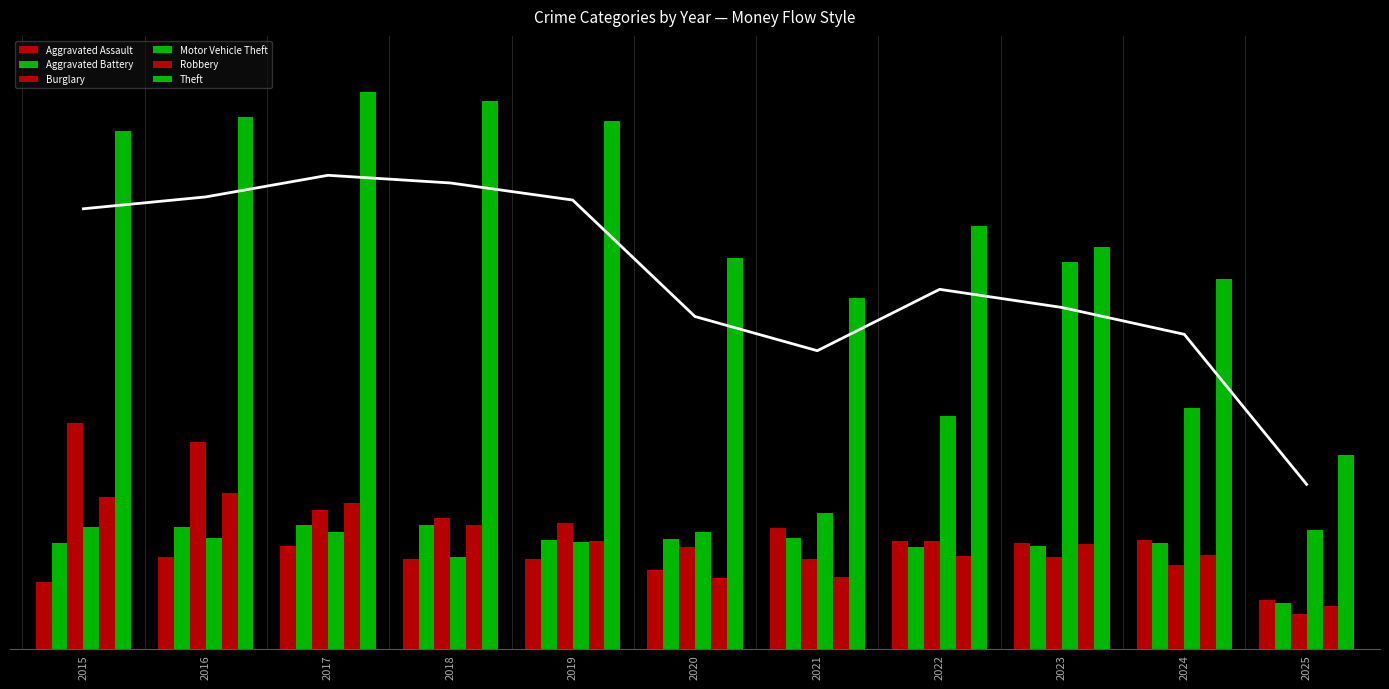

At how many categories does at least one series exceed 1132?

5